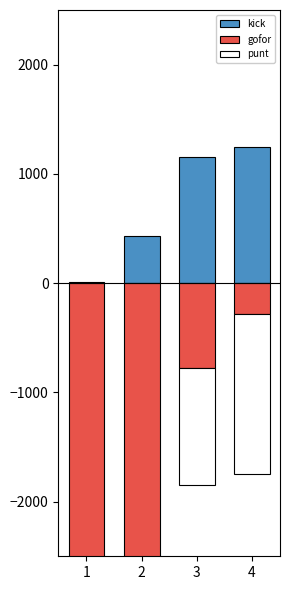

Reading left to right, what are all the values shown in this chart?

kick: 1=8.6	2=427.4	3=1150.5	4=1249.2
gofor: 1=-2991.4	2=-2523.0	3=-775.4	4=-278.6
punt: 1=0.0	2=-49.7	3=-1074.2	4=-1472.2